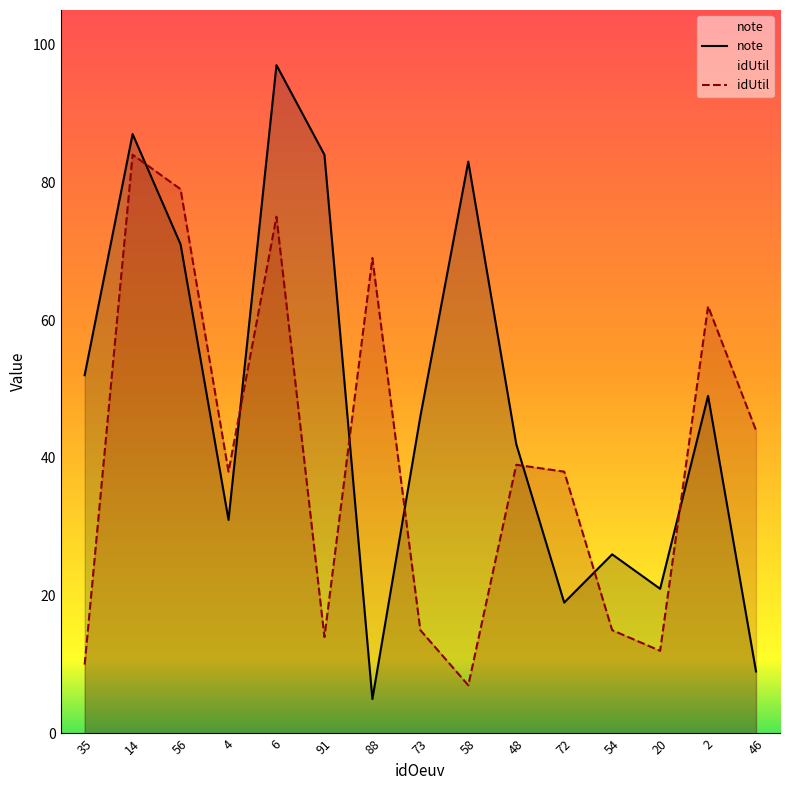

At which category does the chart reach its minimum across all series?

88